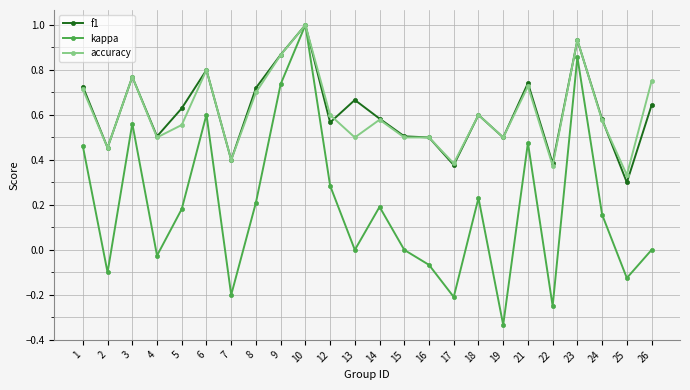

What is the maximum value for accuracy?

1.0